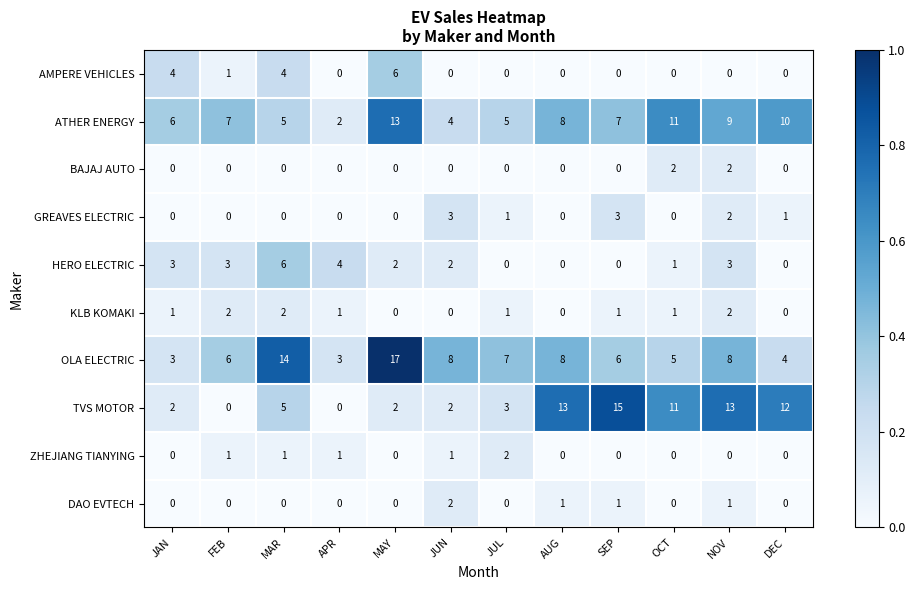

Is the value of HERO ELECTRIC at NOV greater than the value of ATHER ENERGY at MAR?

No